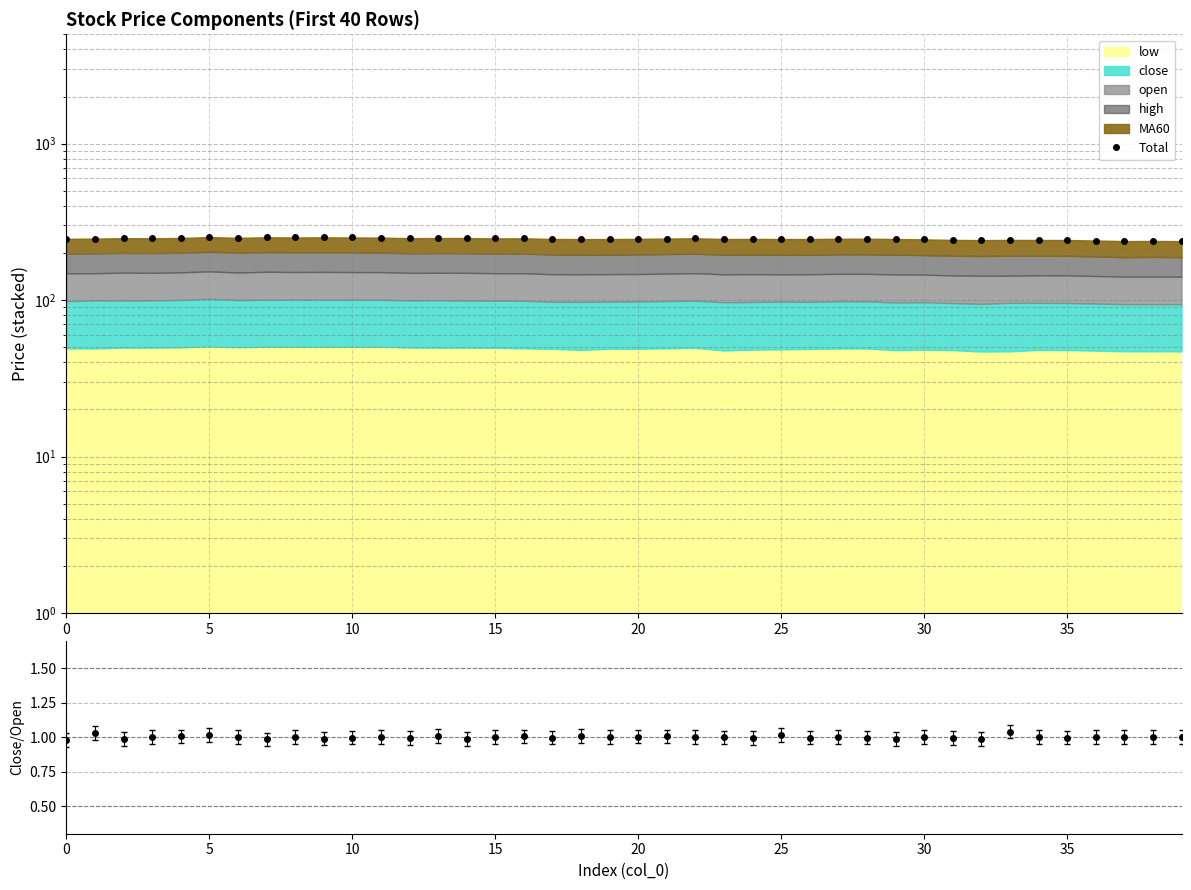

How many values are below 246?

17